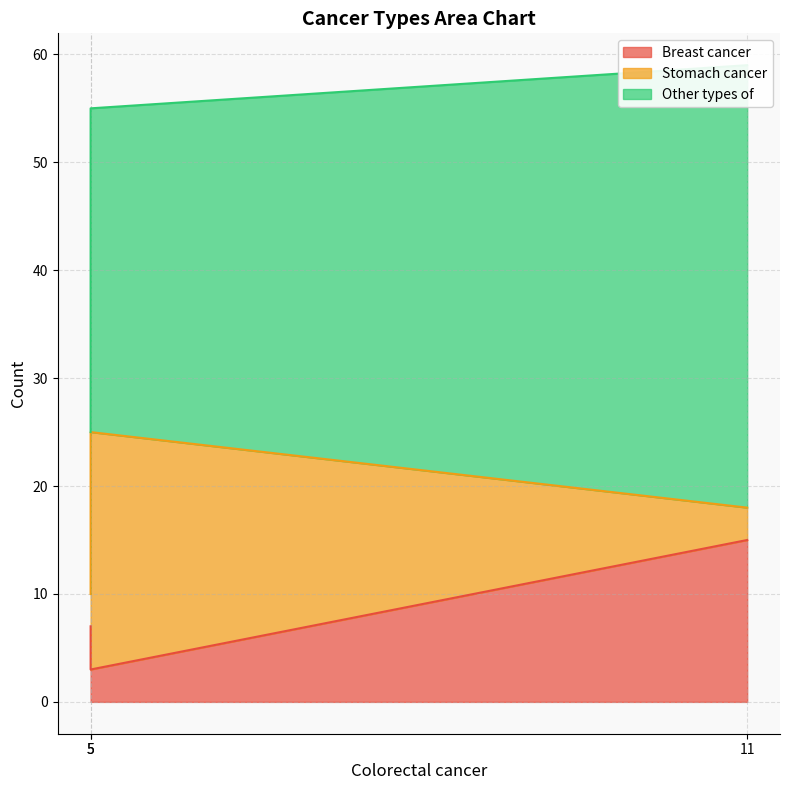

Between 5 and 5, which series saw the biggest shift?

Stomach cancer